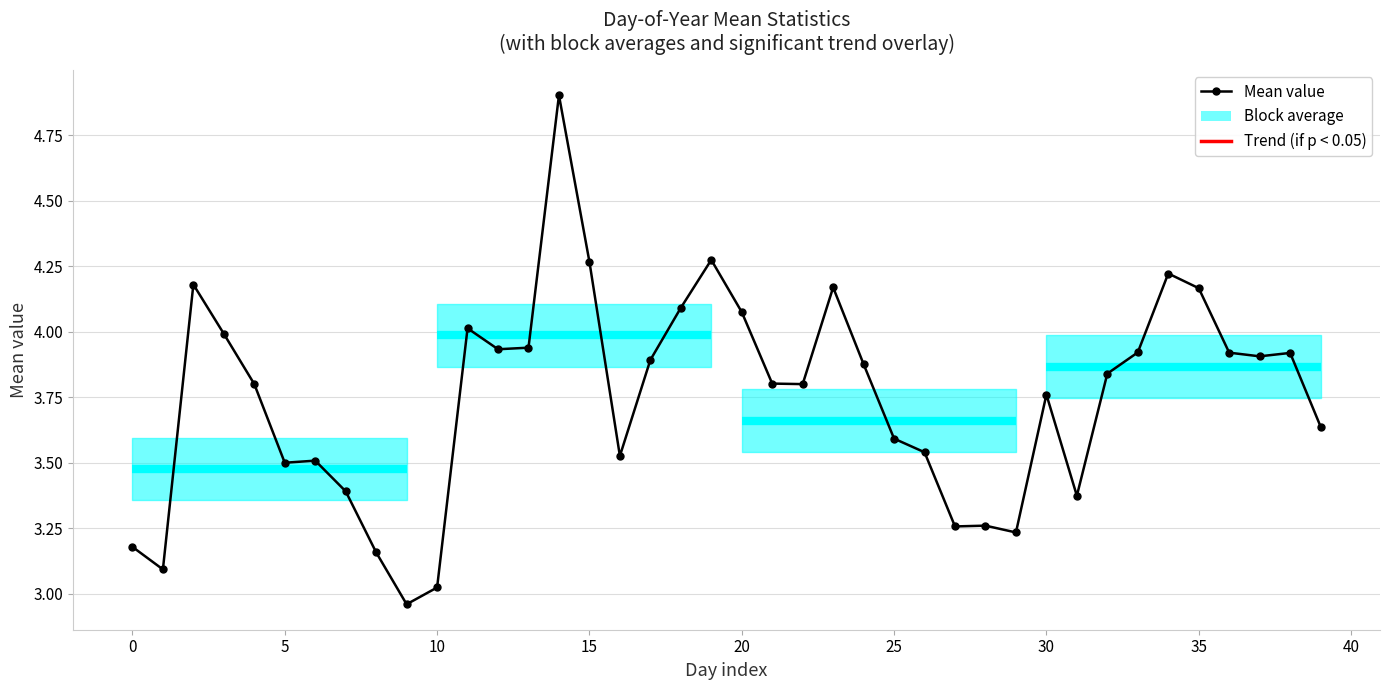

What is the average value?

3.7